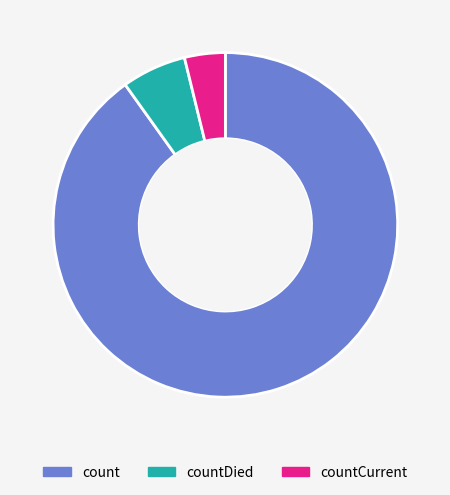

Which slice is the smallest?

countCurrent